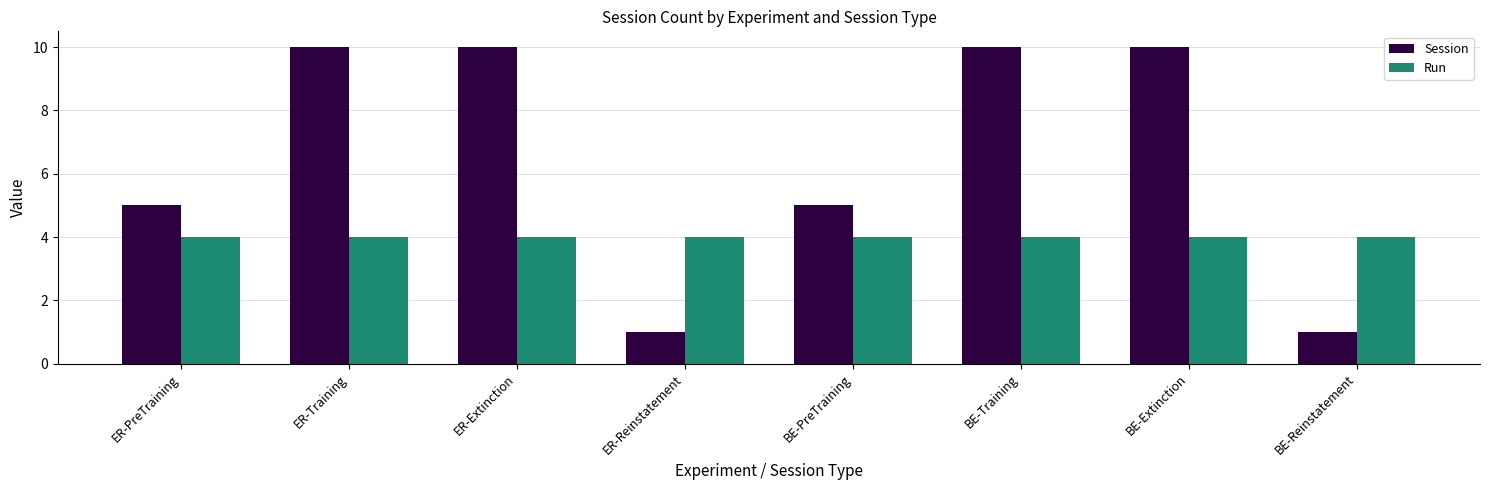

Which series has the largest range (max minus min)?

Session